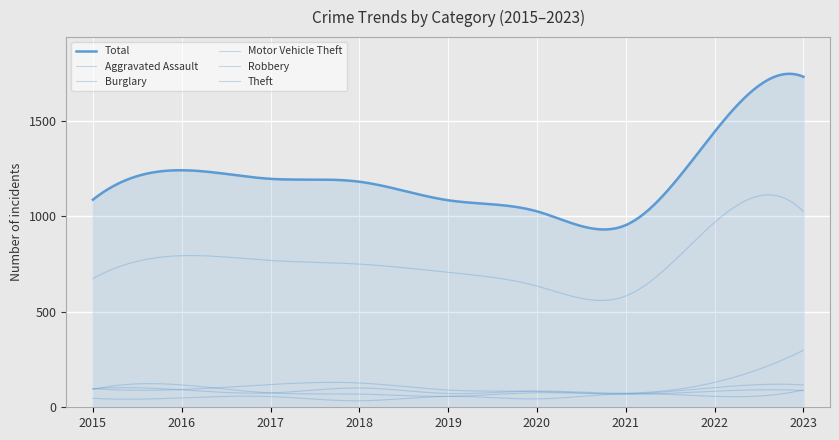

What is the value of the Robbery point at the 9th from the left?

87